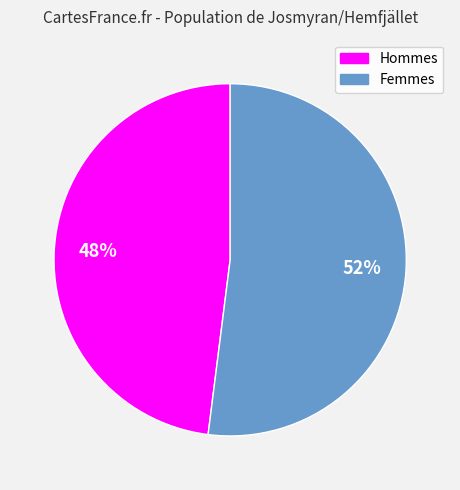

To the nearest percent, what is the average slice percentage?

50%